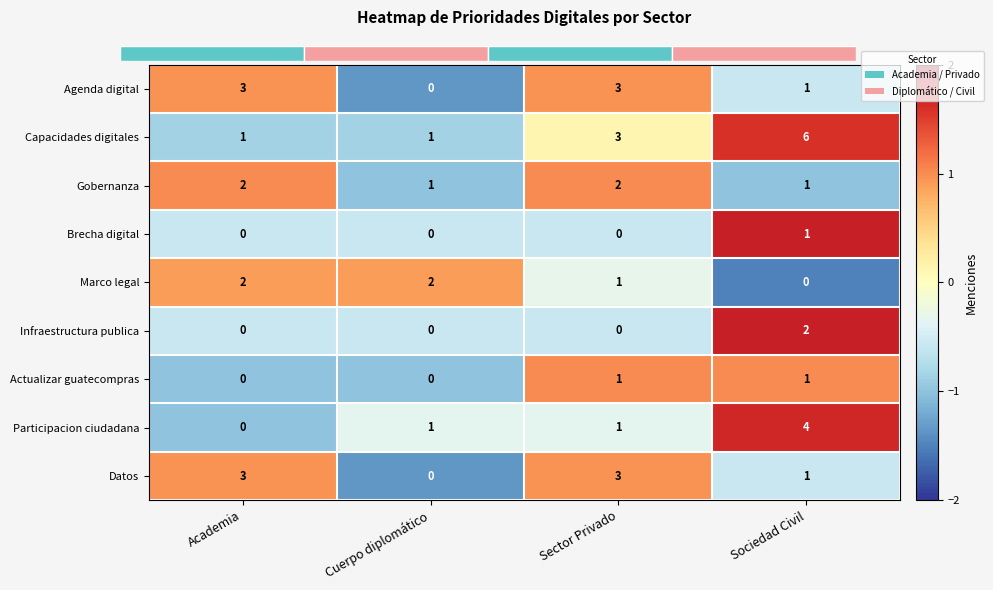

Is it true that Brecha digital equals 1 at Cuerpo diplomático?

False